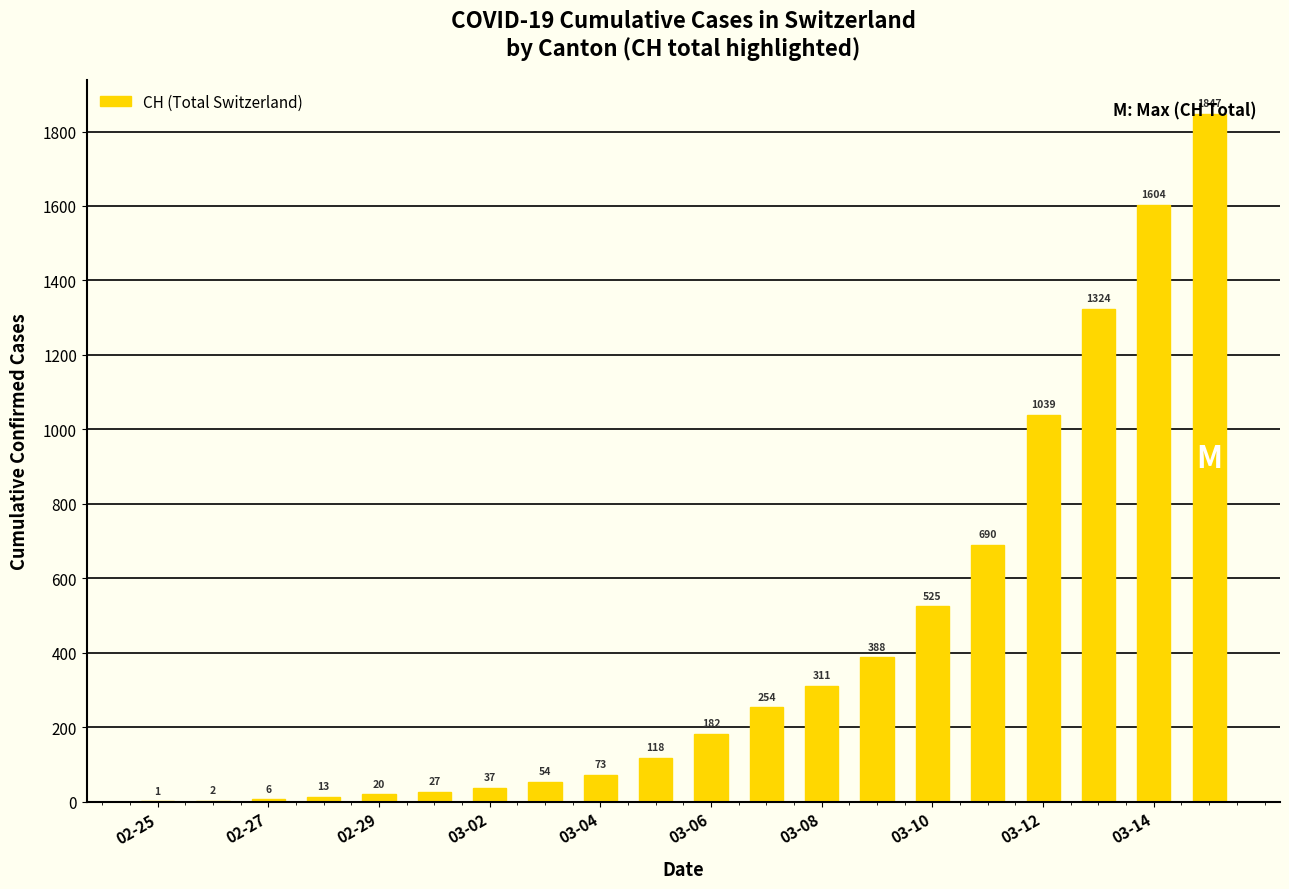

What is the maximum value shown in the chart?

1847